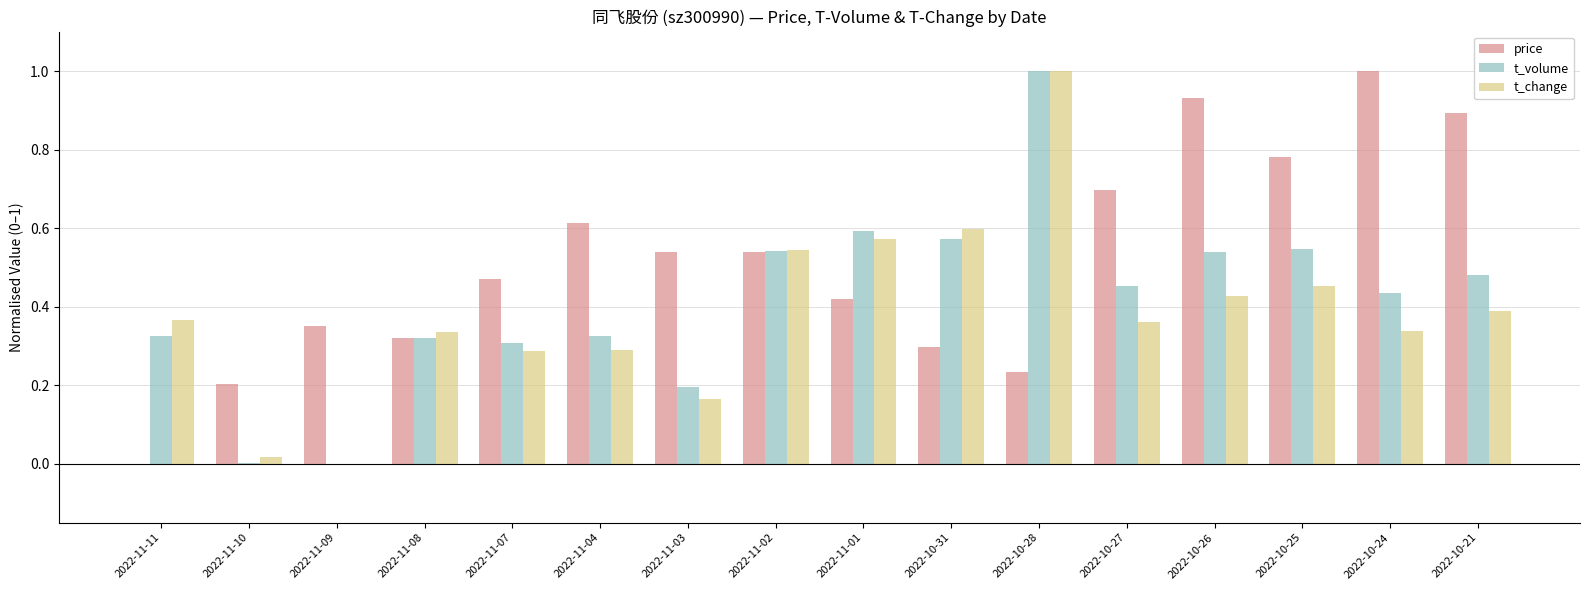

Which series has the largest total across all categories?

price